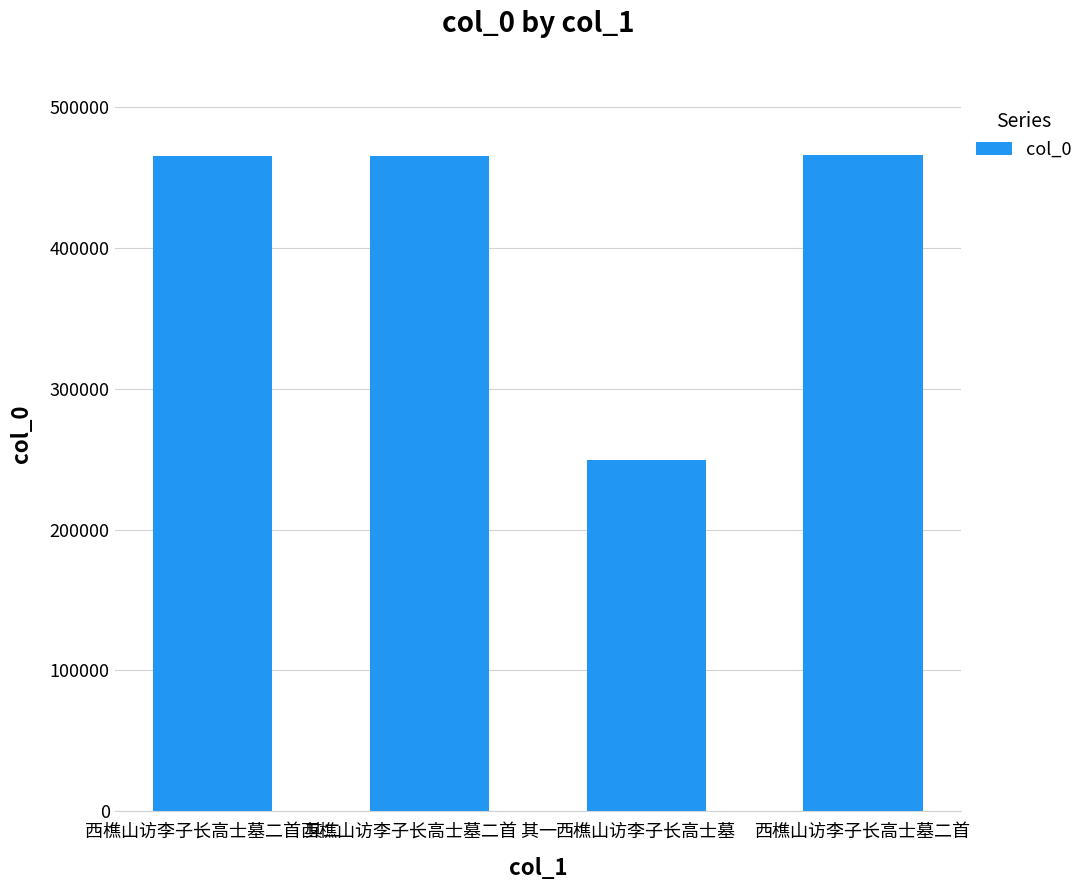

What is the maximum value shown in the chart?

465944